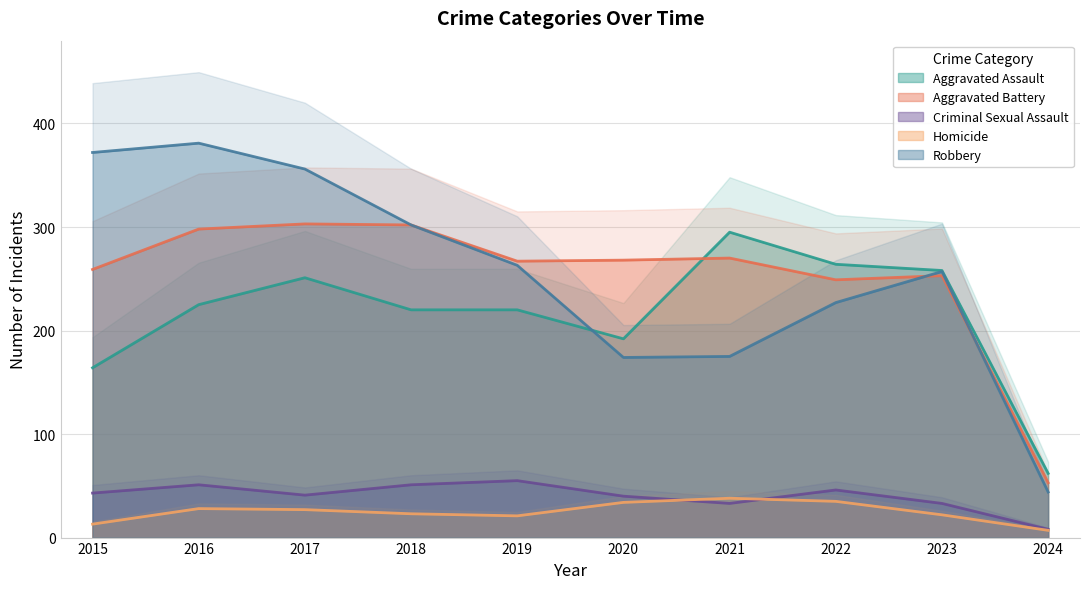

Reading right to left, transcribe all the data shown in this chart.

Aggravated Assault: 62	258	264	295	192	220	220	251	225	164
Aggravated Battery: 53	253	249	270	268	267	302	303	298	259
Criminal Sexual Assault: 8	33	46	33	40	55	51	41	51	43
Homicide: 7	22	35	38	34	21	23	27	28	13
Robbery: 44	257	227	175	174	263	302	356	381	372